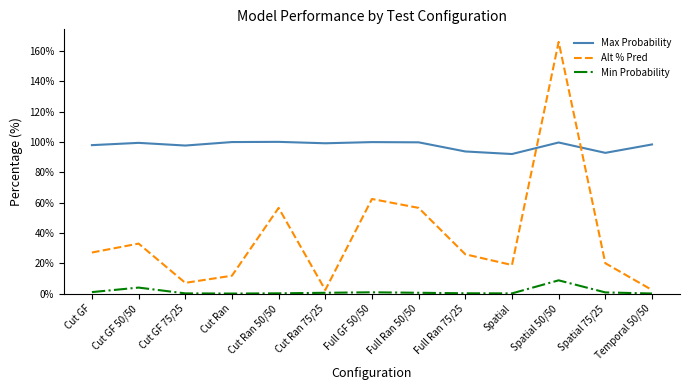

Where is the first local maximum for Alt % Pred?

Cut GF 50/50